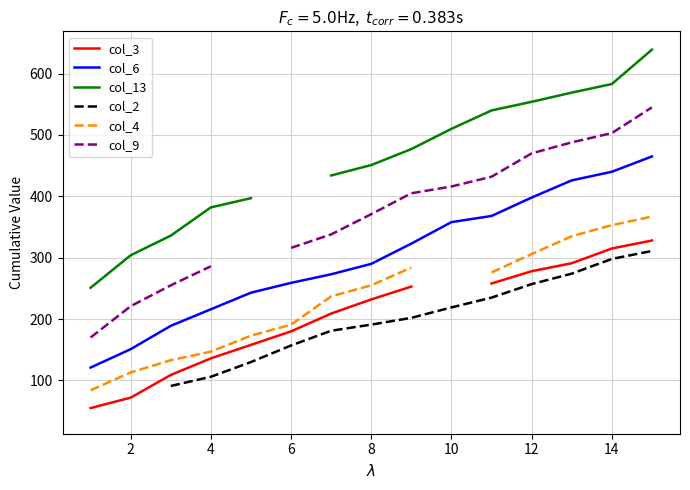

List the series in order of their peak value, lowest first.

col_2, col_3, col_4, col_6, col_9, col_13